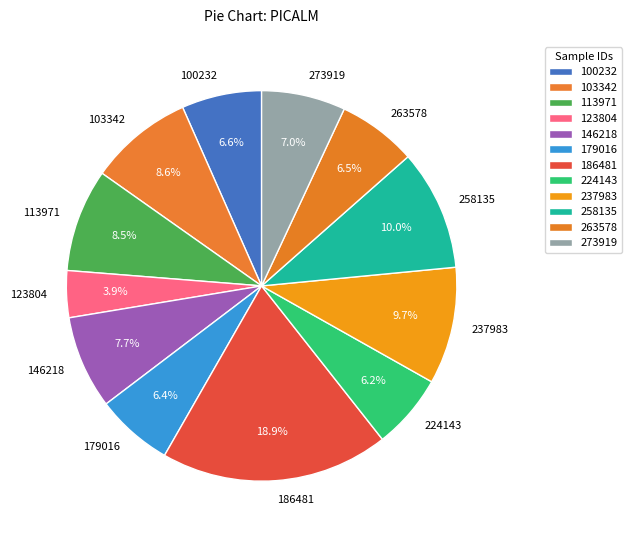

Count the number of slices in the pie.

12